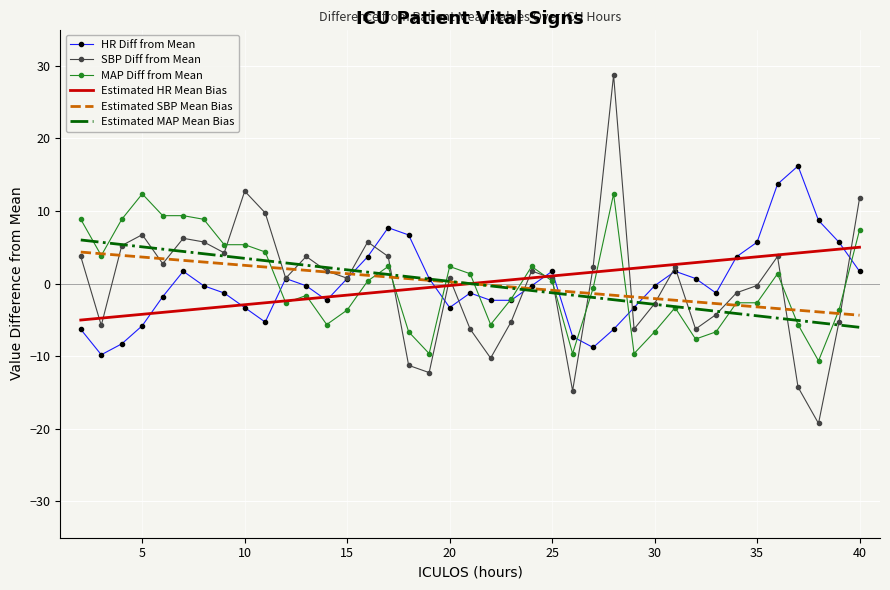

What are all the series names shown in the legend?

HR Diff from Mean, SBP Diff from Mean, MAP Diff from Mean, Estimated HR Mean Bias, Estimated SBP Mean Bias, Estimated MAP Mean Bias